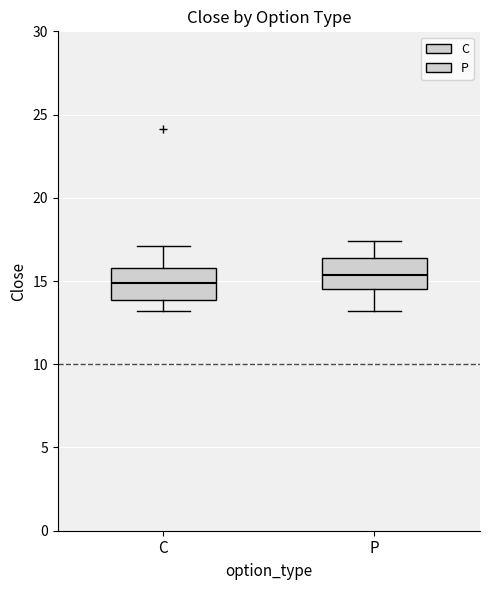

Reading left to right, transcribe this box plot: for each box, give where its median line is, the range the box spans, and where its two whiskers end, as read against the y-axis. The values are not printed on the chart, so give them approximately, as read against the axis.

C: median 15.0, box 14.0 to 16.0, whiskers 13.0 to 17.0
P: median 15.5, box 14.5 to 16.5, whiskers 13.0 to 17.5